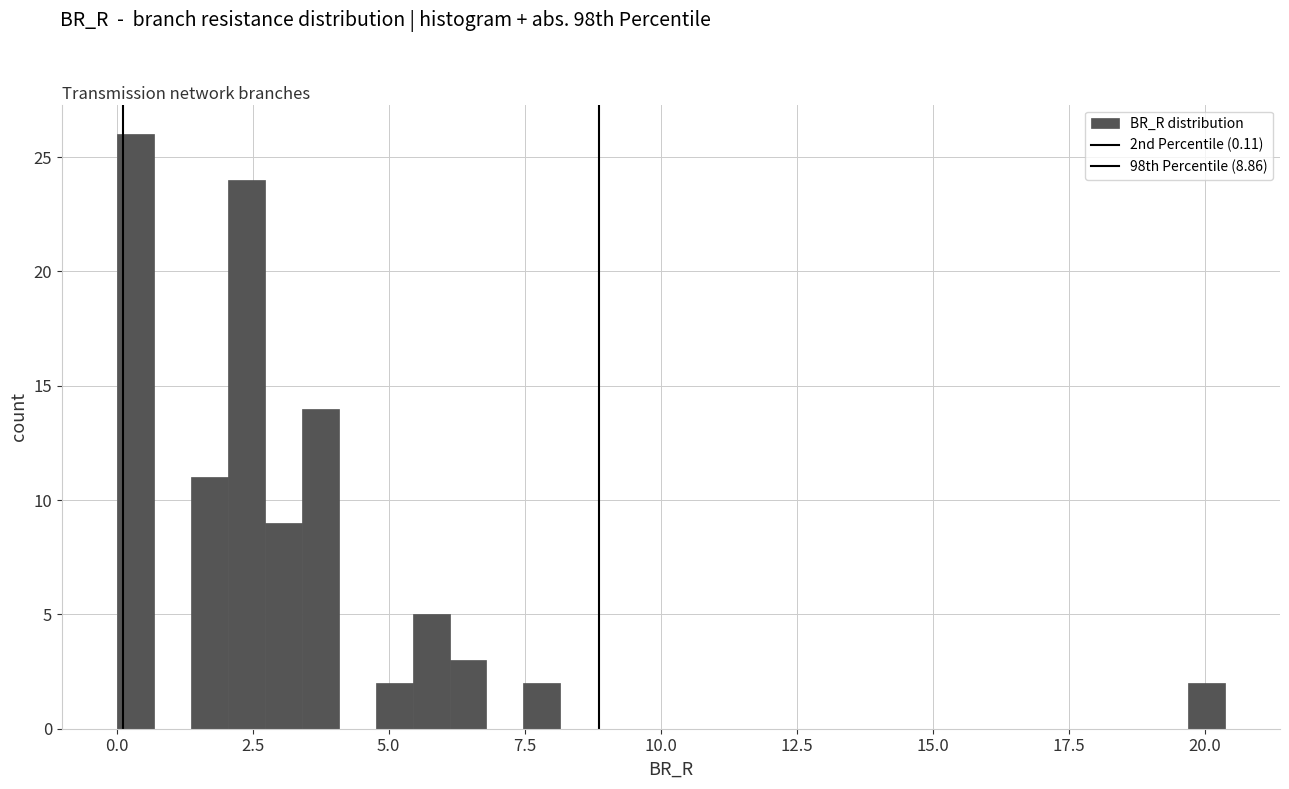

Around what value on the x-axis is the tallest bar? Give the approximate position of its centre, as read against the axis.

0.5